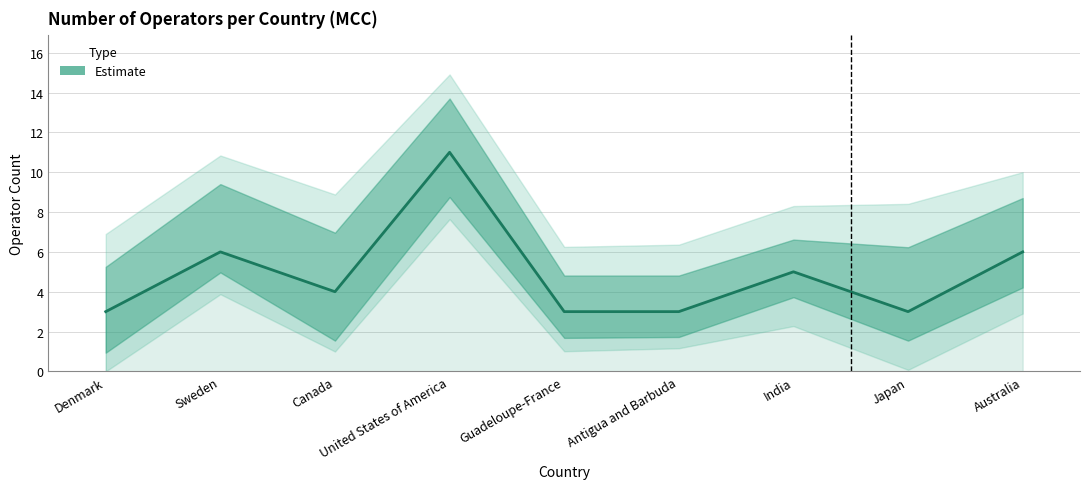

At which label is the value closest to 7?

Sweden